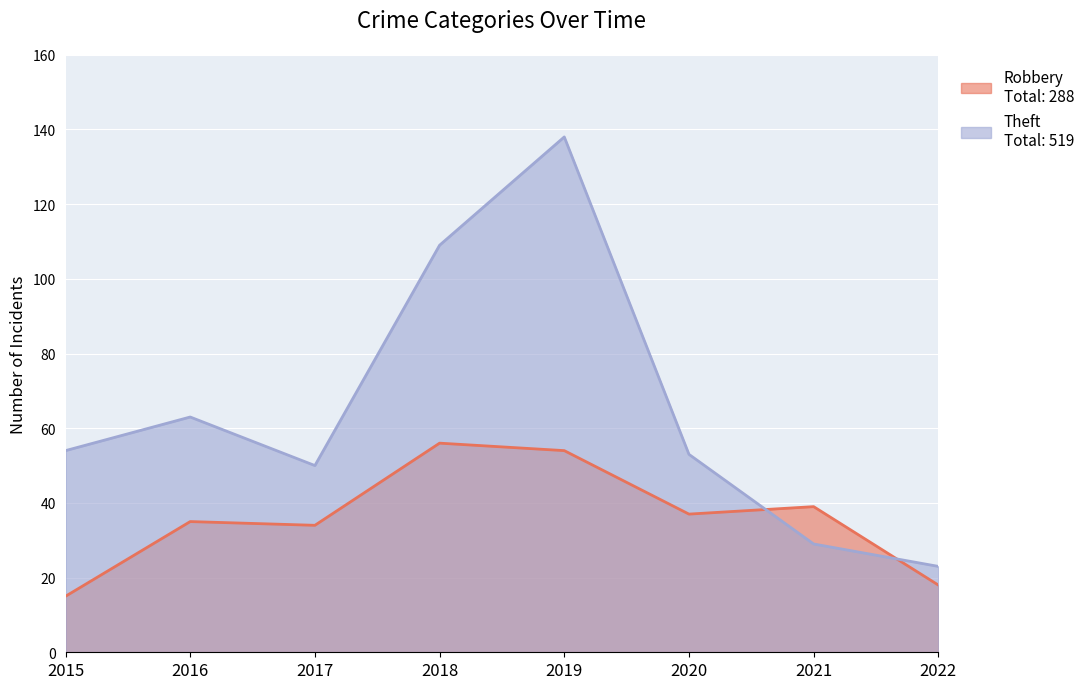

Reading right to left, what are all the values shown in this chart?

Robbery: 18	39	37	54	56	34	35	15
Theft: 23	29	53	138	109	50	63	54